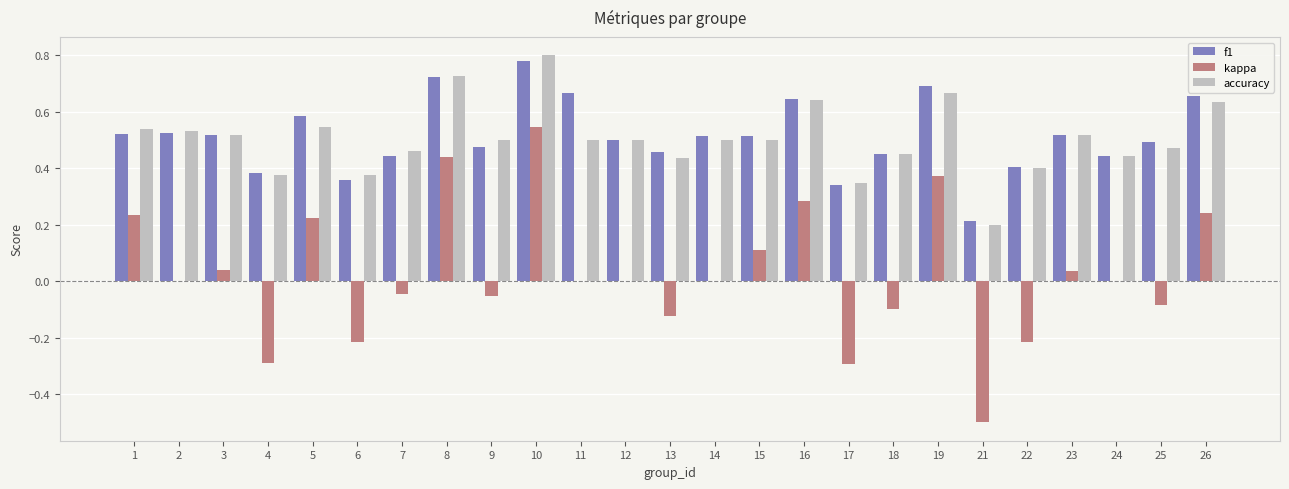

What is the total value across all series at 10?

2.1